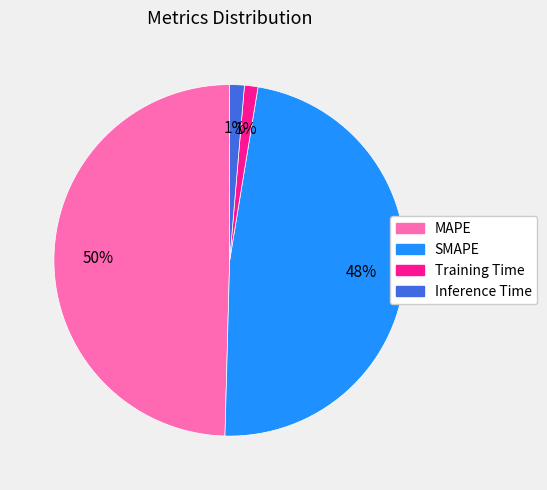

Is there any slice that represents more than half of the pie?

No